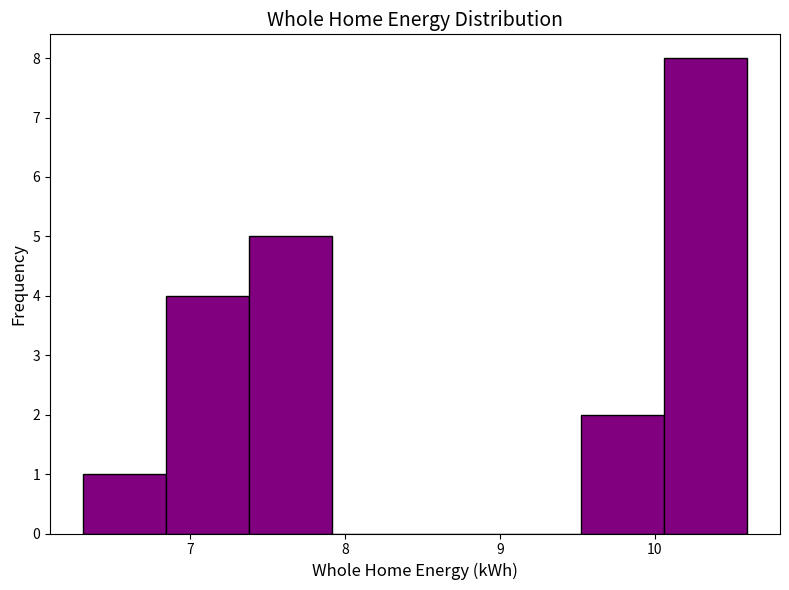

Reading left to right, transcribe this chart: for each bar, give the range it covers on the x-axis and its height. Neither the bar edges nor the heights are printed on the chart, so give them approximately, as read against the axes.

6.3 to 6.8: 1
6.8 to 7.4: 4
7.4 to 7.9: 5
7.9 to 8.5: 0
8.5 to 9.0: 0
9.0 to 9.5: 0
9.5 to 10.1: 2
10.1 to 10.6: 8